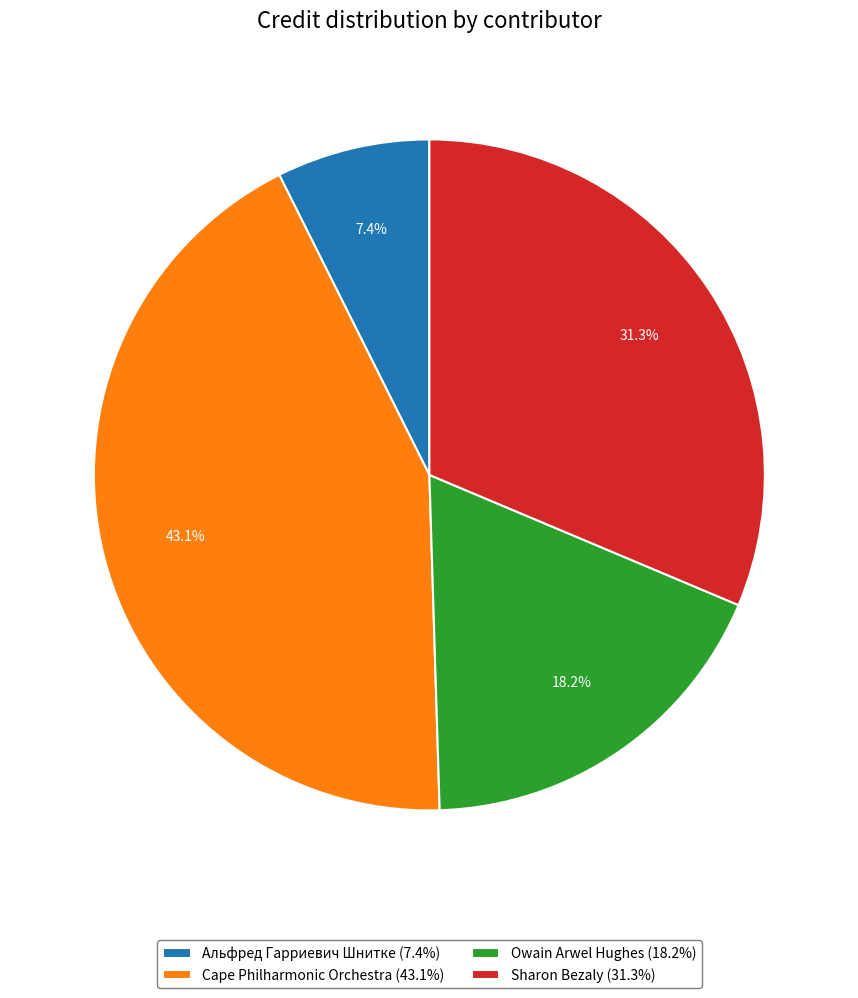

Which category has the biggest portion of the pie?

Cape Philharmonic Orchestra